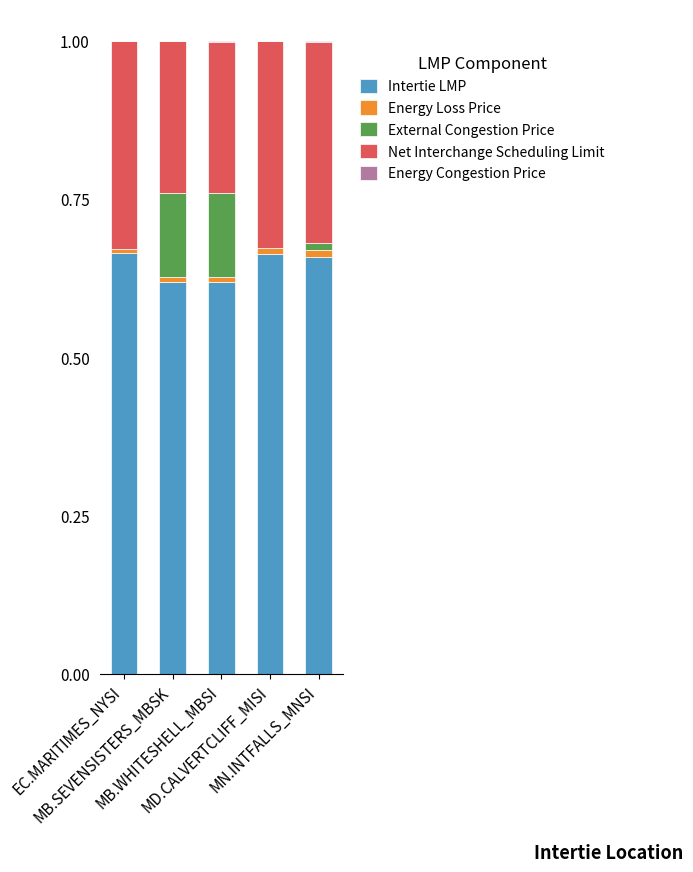

Is it true that Intertie LMP equals 1.0 at MN.INTFALLS_MNSI?

False